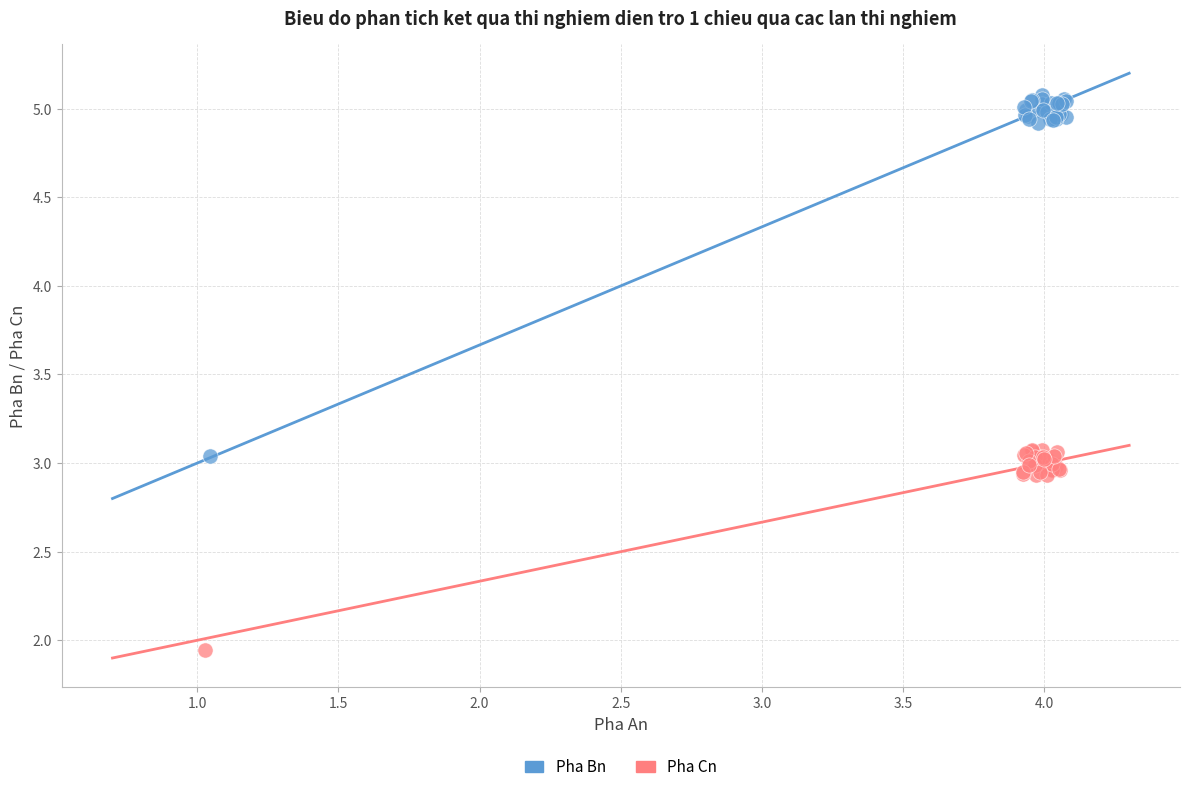

Which series contains the lowest Y value?

Pha Cn